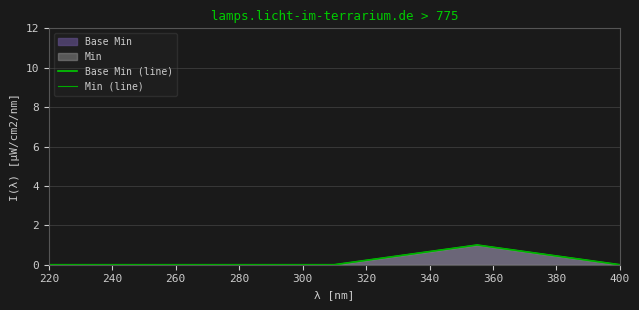

Reading left to right, transcribe all the data shown in this chart.

Base Min (line): 0	0	0	1	0
Min (line): 0	0	0	1	0